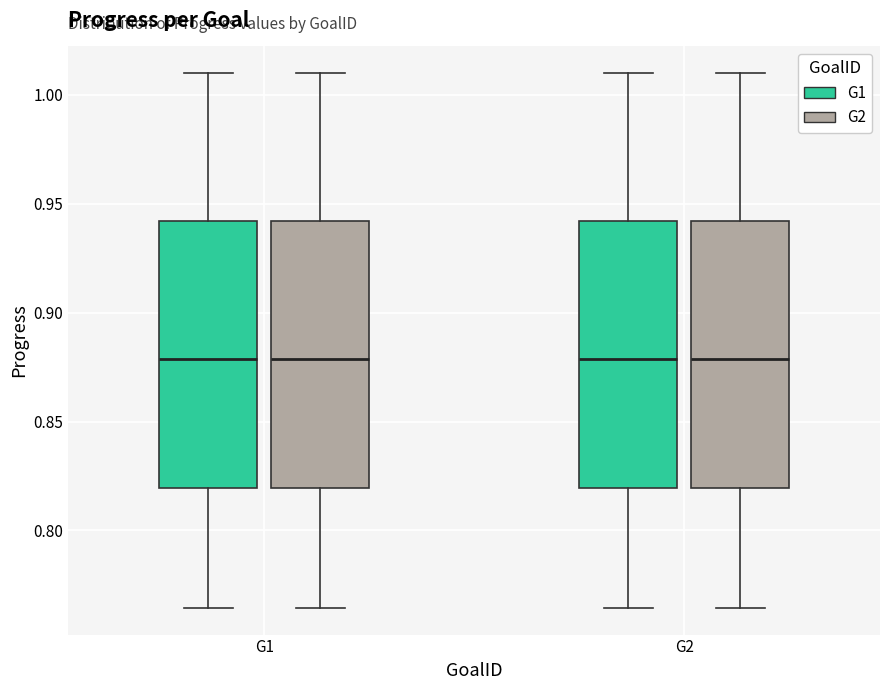

Reading left to right, transcribe this box plot: for each box, give where its median line is, the range the box spans, and where its two whiskers end, as read against the y-axis. The values are not printed on the chart, so give them approximately, as read against the axis.

G1 (G1): median 0.880, box 0.820 to 0.940, whiskers 0.765 to 1.010
G1 (G2): median 0.880, box 0.820 to 0.940, whiskers 0.765 to 1.010
G2 (G1): median 0.880, box 0.820 to 0.940, whiskers 0.765 to 1.010
G2 (G2): median 0.880, box 0.820 to 0.940, whiskers 0.765 to 1.010